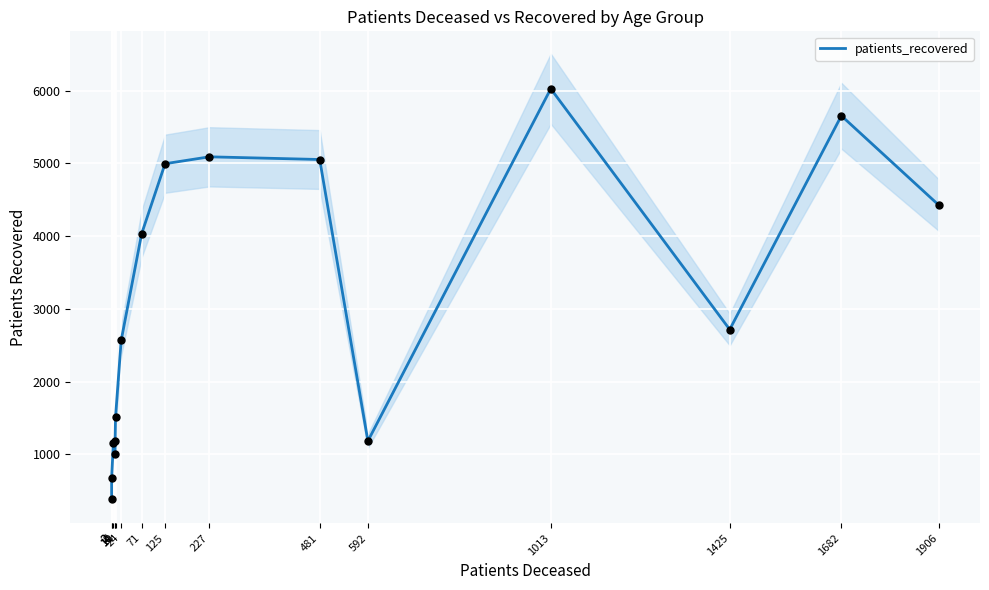

What is the ratio of the value at 592 to the value at 71?

0.3